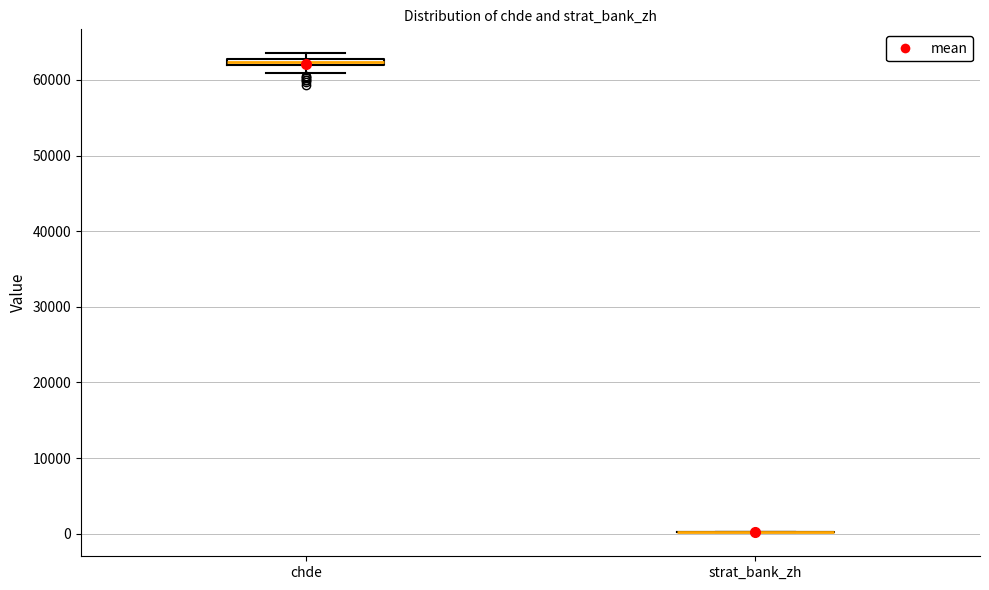

Where is the upper edge of the box for chde on the y-axis? The values are not printed on the chart, so give them approximately, as read against the axis.

63000